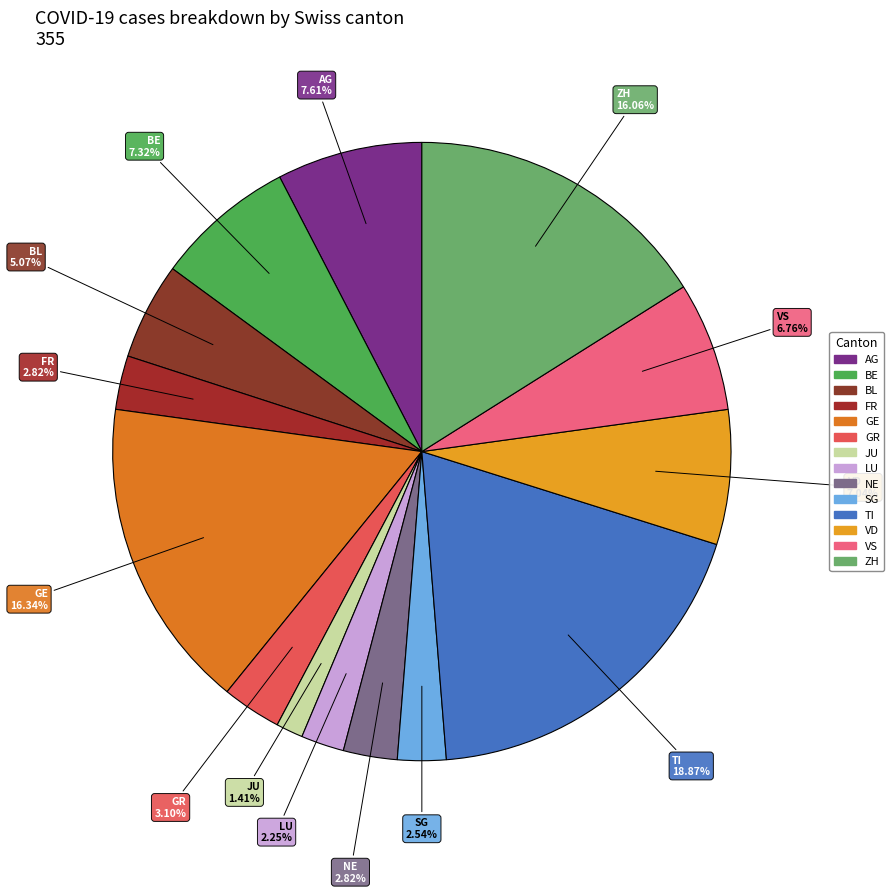

To the nearest percent, what is the difference between the largest and smallest slice percentages?

17%